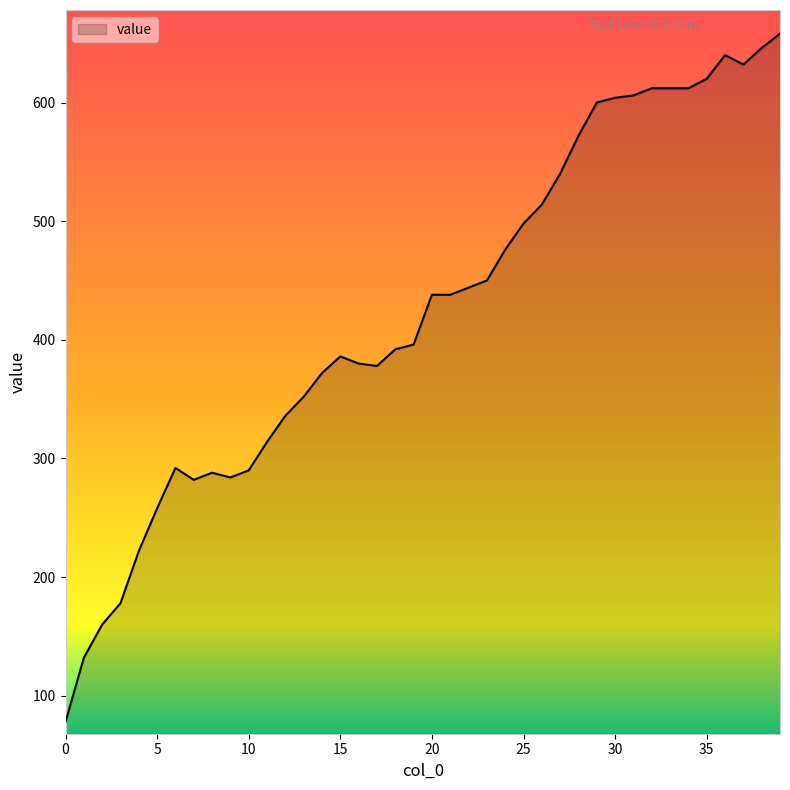

What is the greatest value displayed?

658